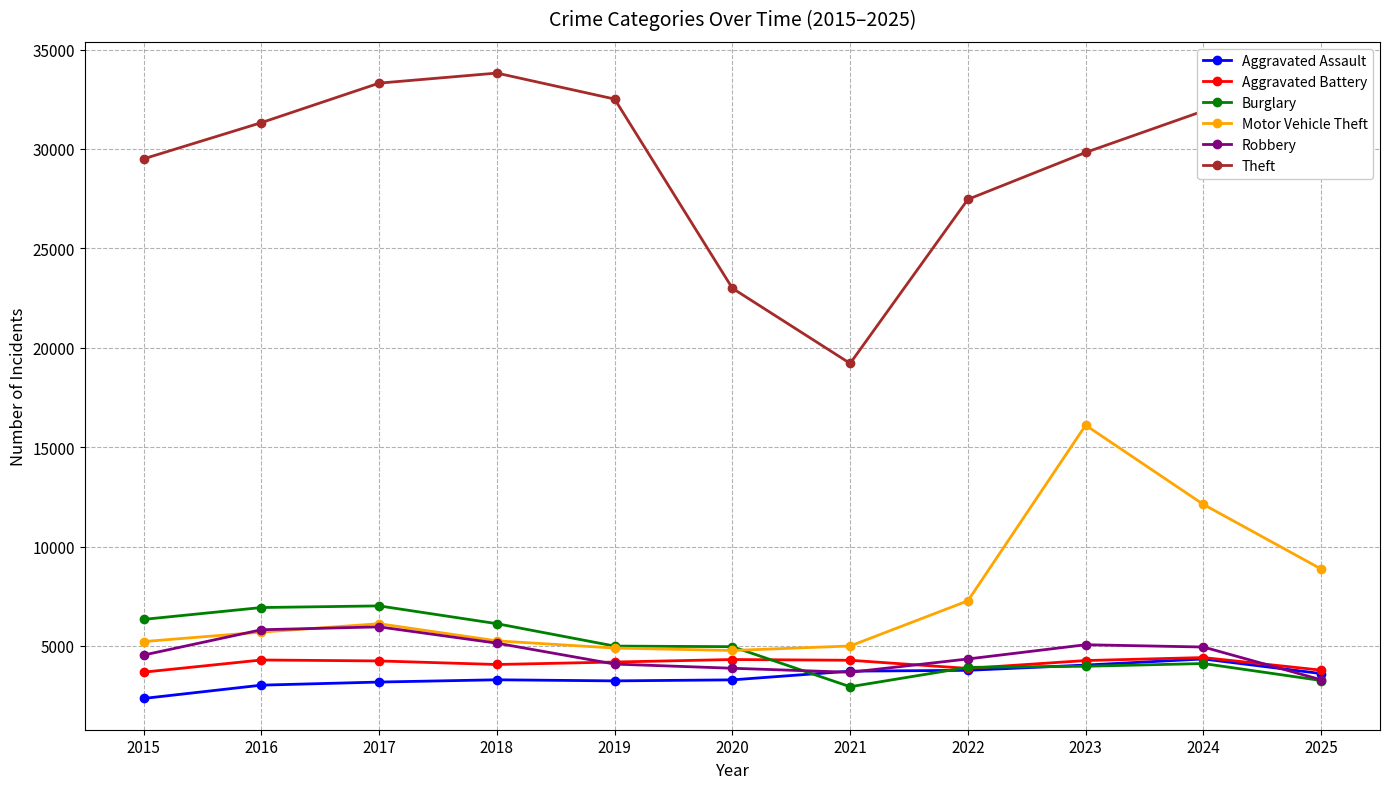

How many series are shown in this chart?

6